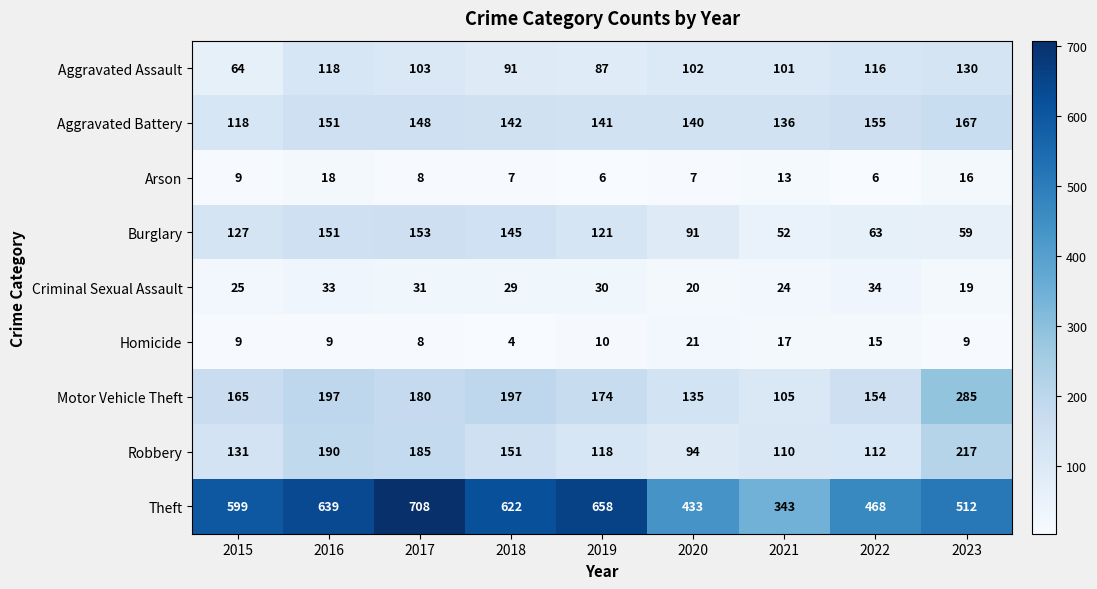

What is the approximate value of Criminal Sexual Assault at 2016, to the nearest 5?

35